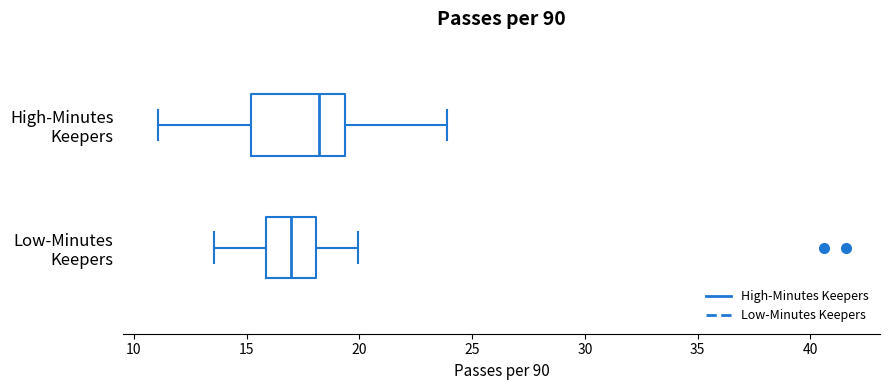

Reading bottom to top, read every box against the x-axis: the position of its median line, the range the box covers, and the ends of its whiskers. The values are not printed on the chart, so give them approximately, as read against the axis.

Low-Minutes Keepers: median 17.0, box 16.0 to 18.0, whiskers 13.5 to 20.0
High-Minutes Keepers: median 18.0, box 15.0 to 19.5, whiskers 11.0 to 24.0